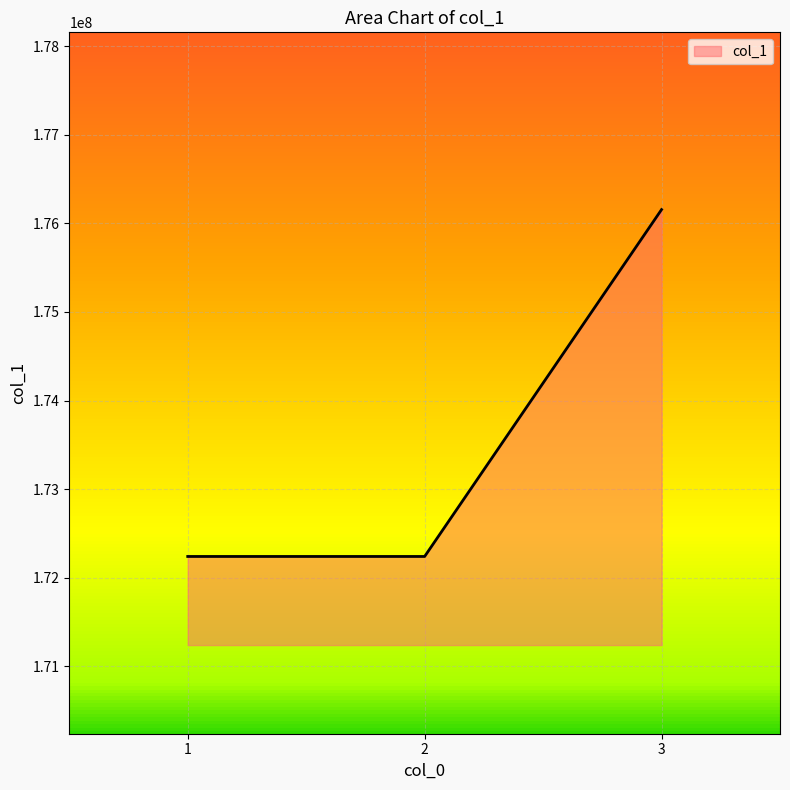

Which has a higher value, 2 or 3?

3